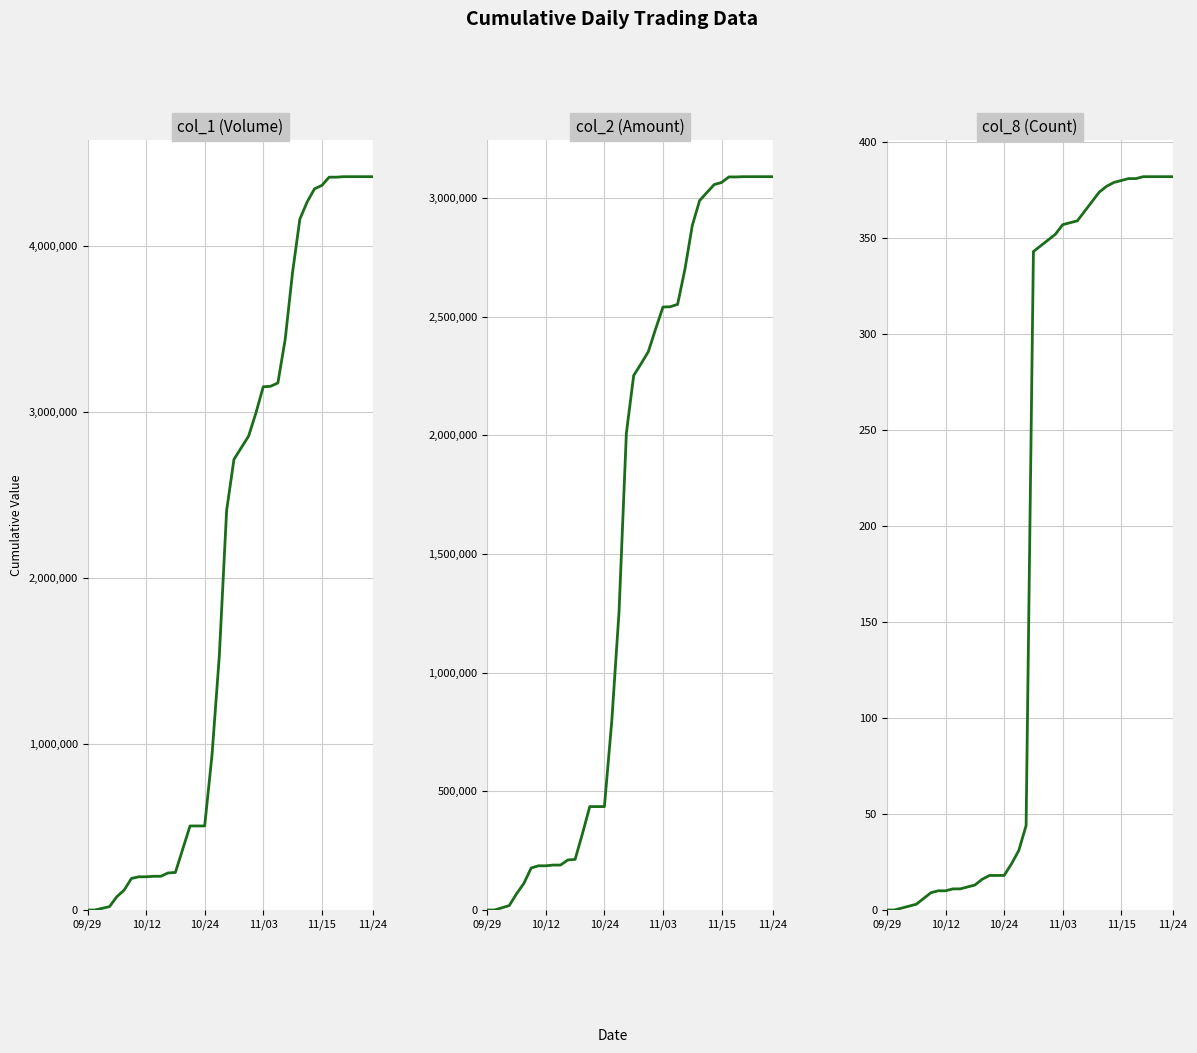

What is the average value of the col_2 series?

1589244